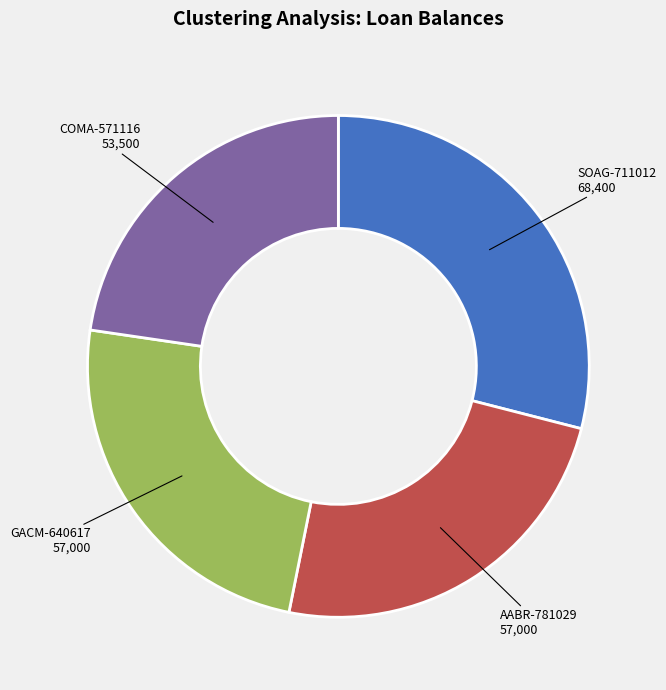

Is the sum of SOAG-711012 and GACM-640617 greater than half?

Yes